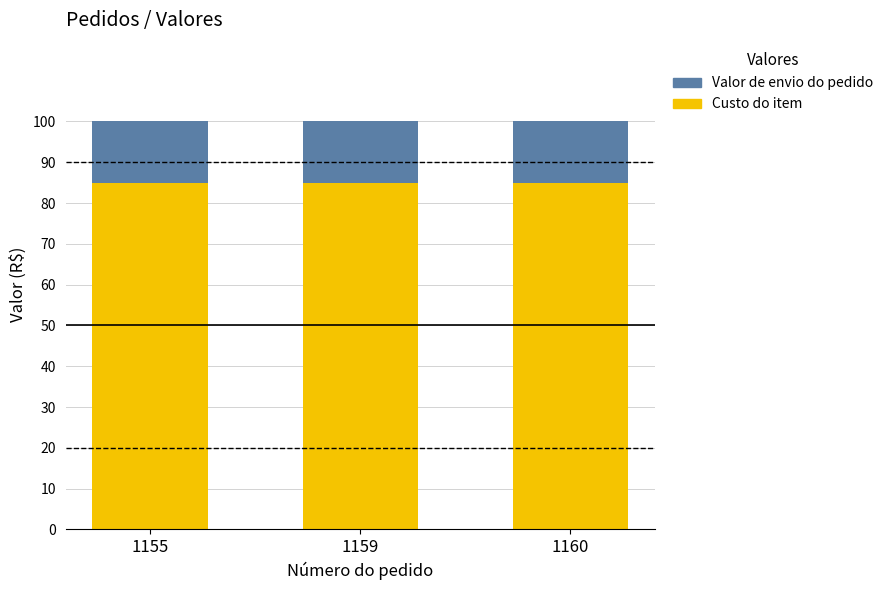

What is the total value across all series at 1160?

100